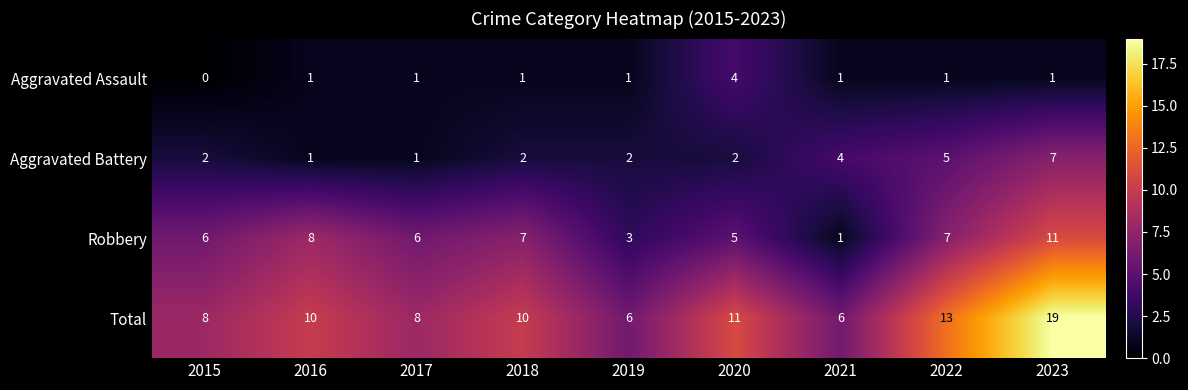

List the series in order of their peak value, highest first.

Total, Robbery, Aggravated Battery, Aggravated Assault